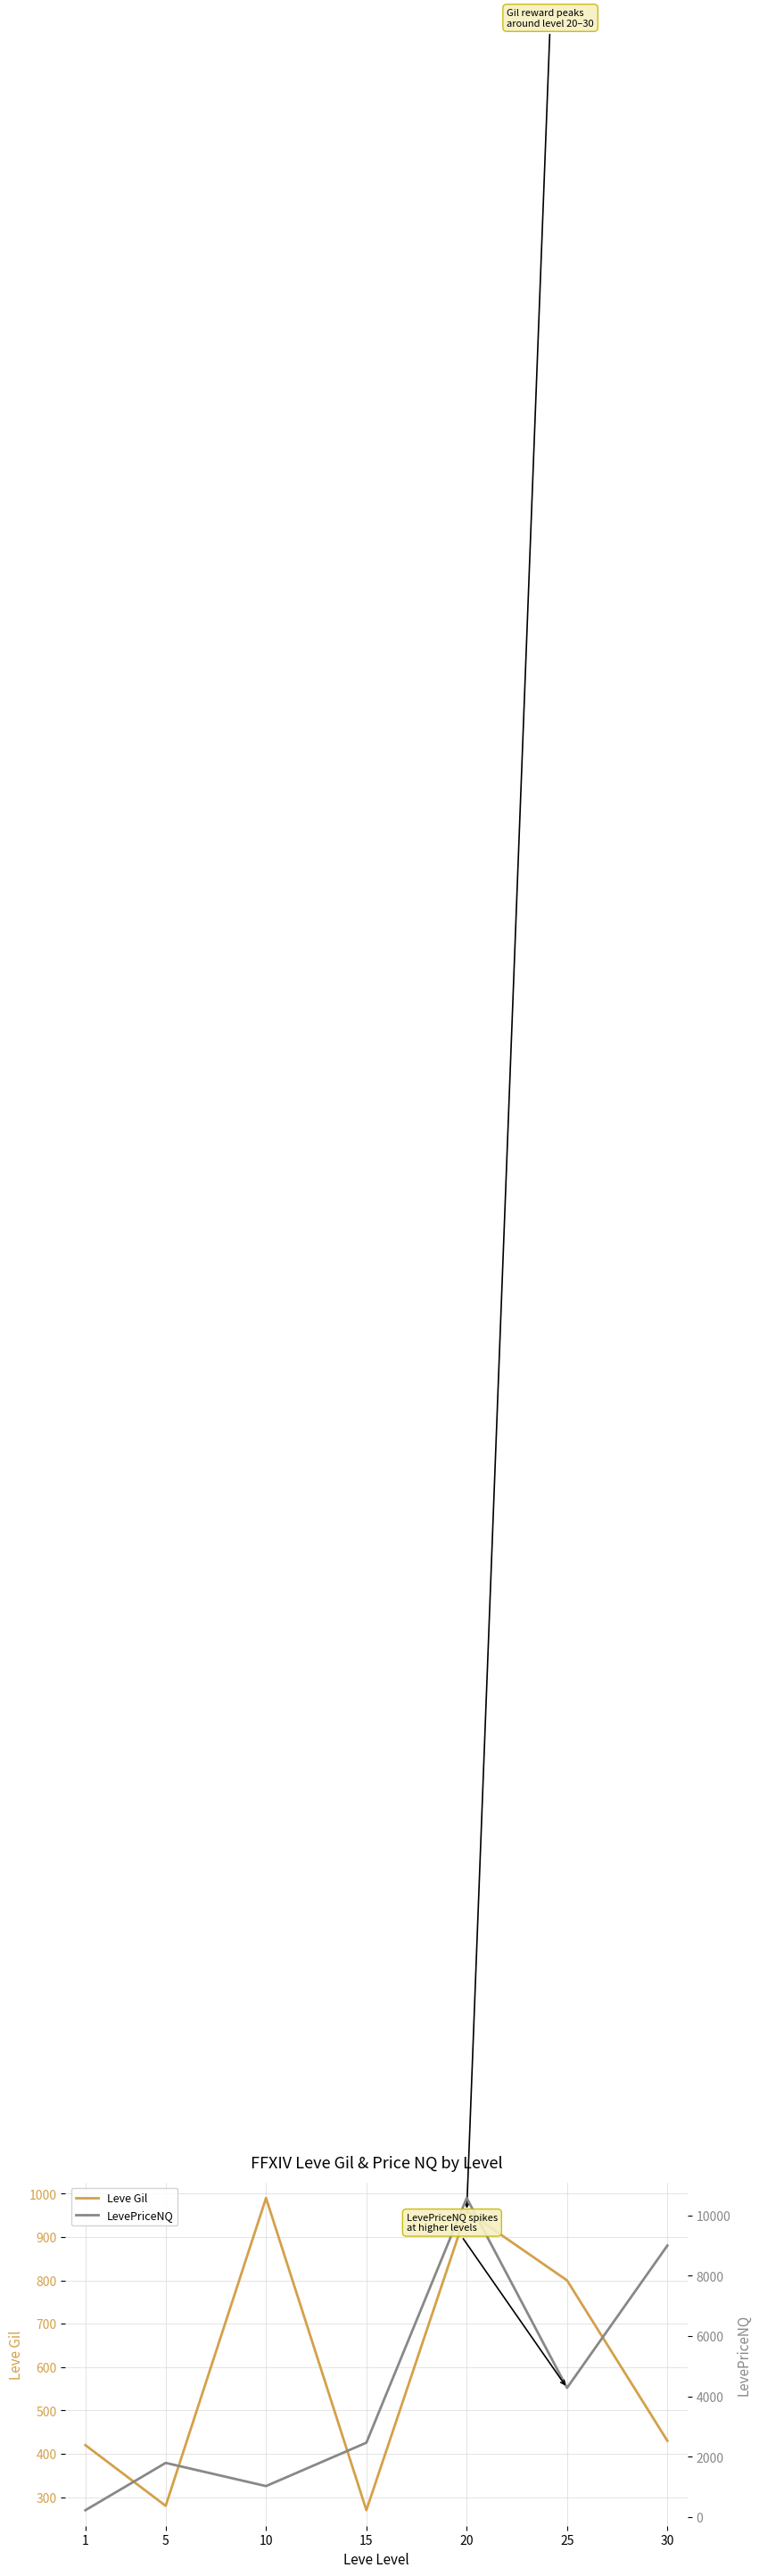

Does the chart display data point markers on the line(s)?

No